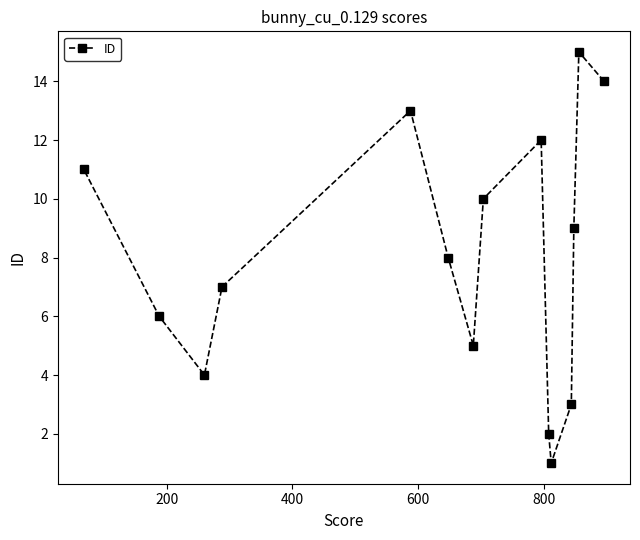

Reading left to right, extract all data points from this chart.

11	6	4	7	13	8	5	10	12	2	1	3	9	15	14